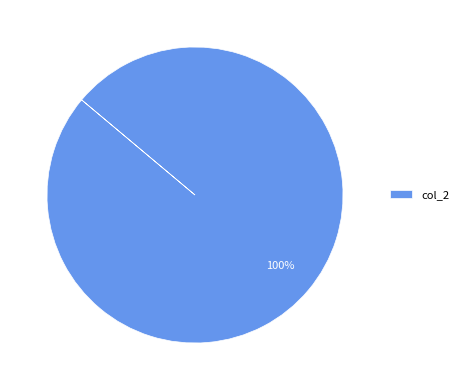

True or false: col_2 accounts for 100% of the total.

True